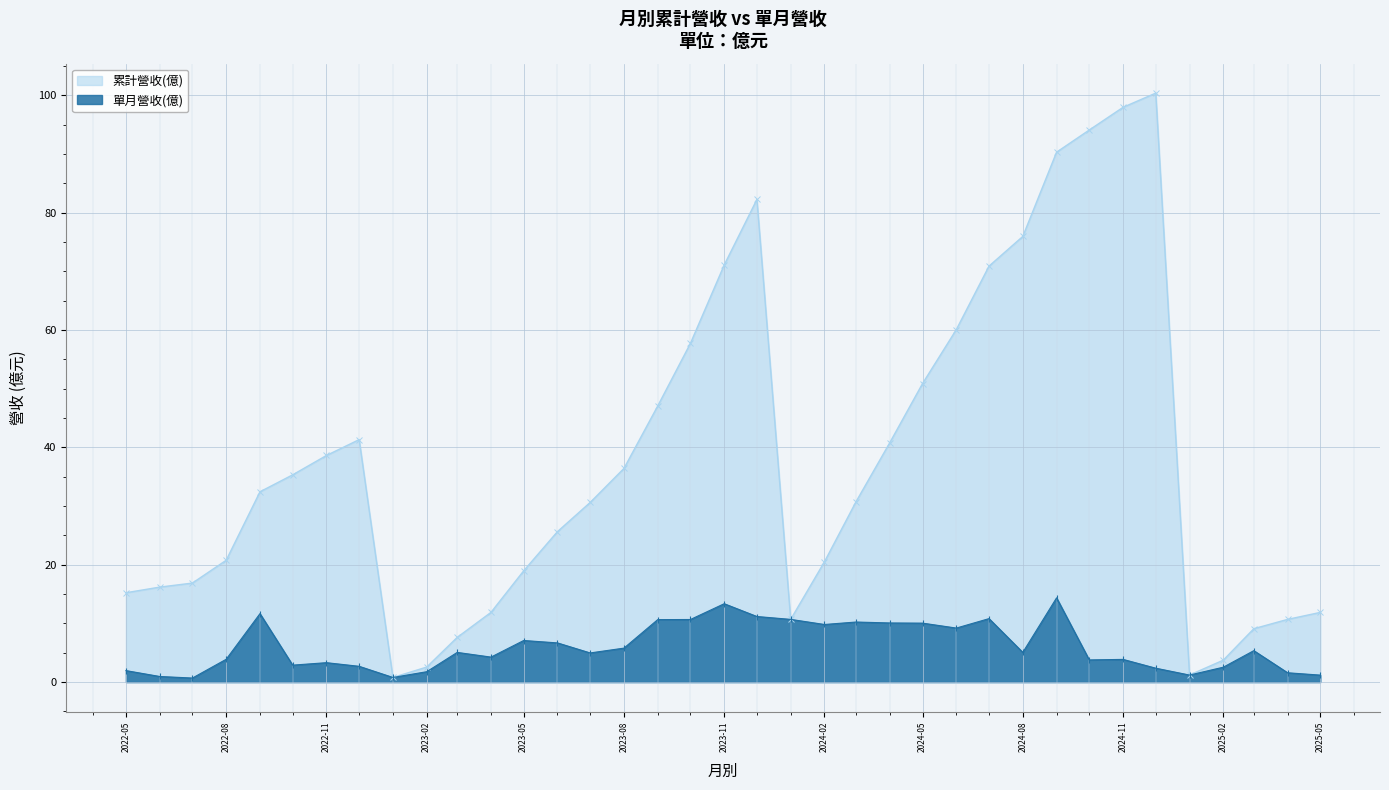

Between 2024-01-01 and 2025-04-01, which is larger?

2024-01-01